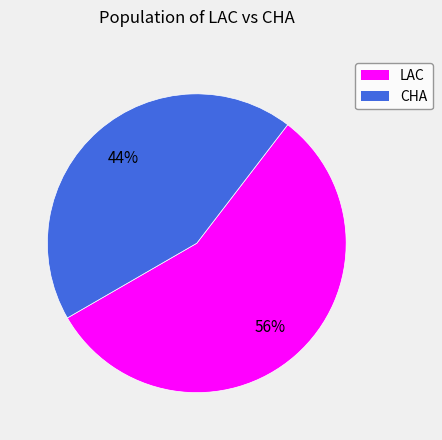

Is there any slice that represents more than half of the pie?

Yes